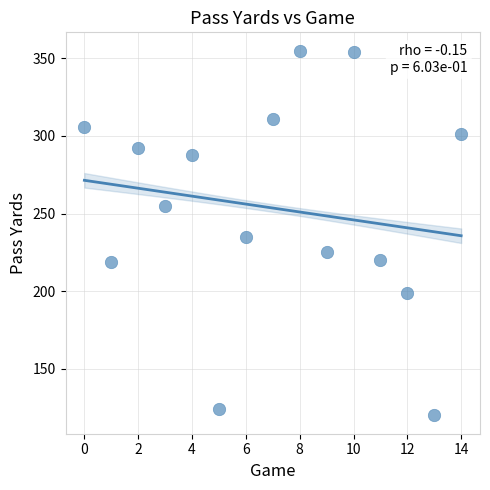

What is the range of Y values (max minus min)?

235